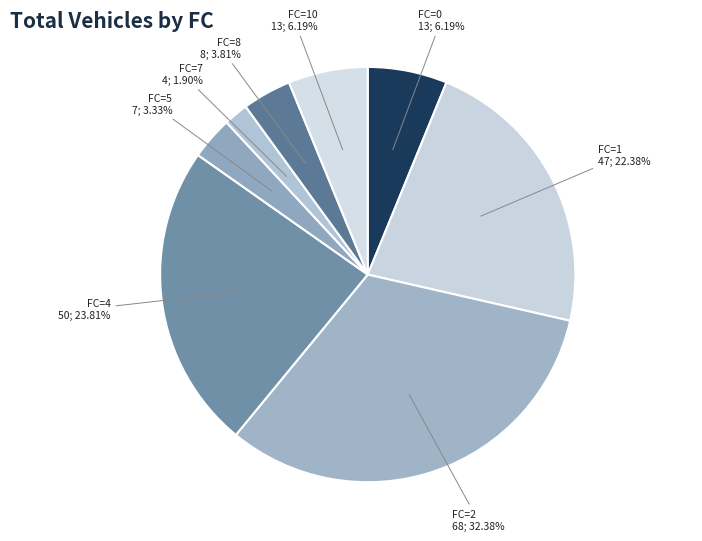

Is the sum of FC=0 13; 6.19% and FC=5 7; 3.33% greater than half?

No